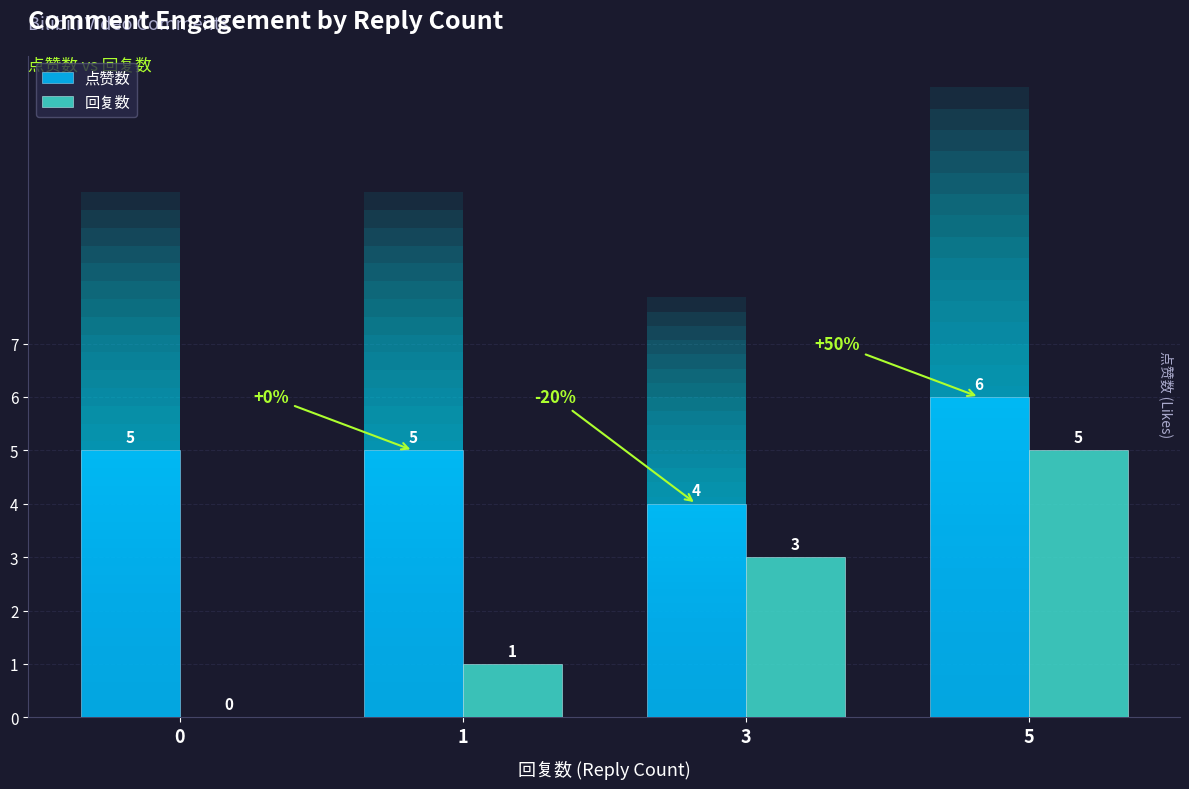

List the labels in order of 回复数 value, smallest first.

0, 1, 3, 5